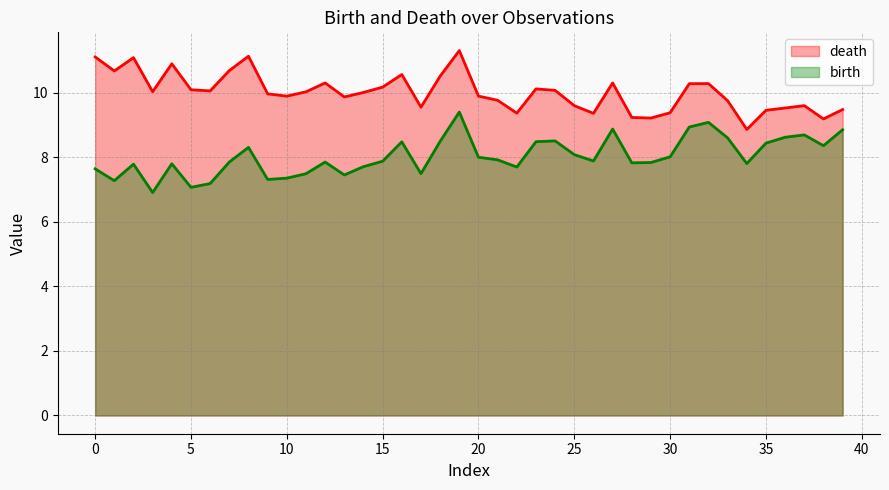

What is the average value of the birth series?

8.0